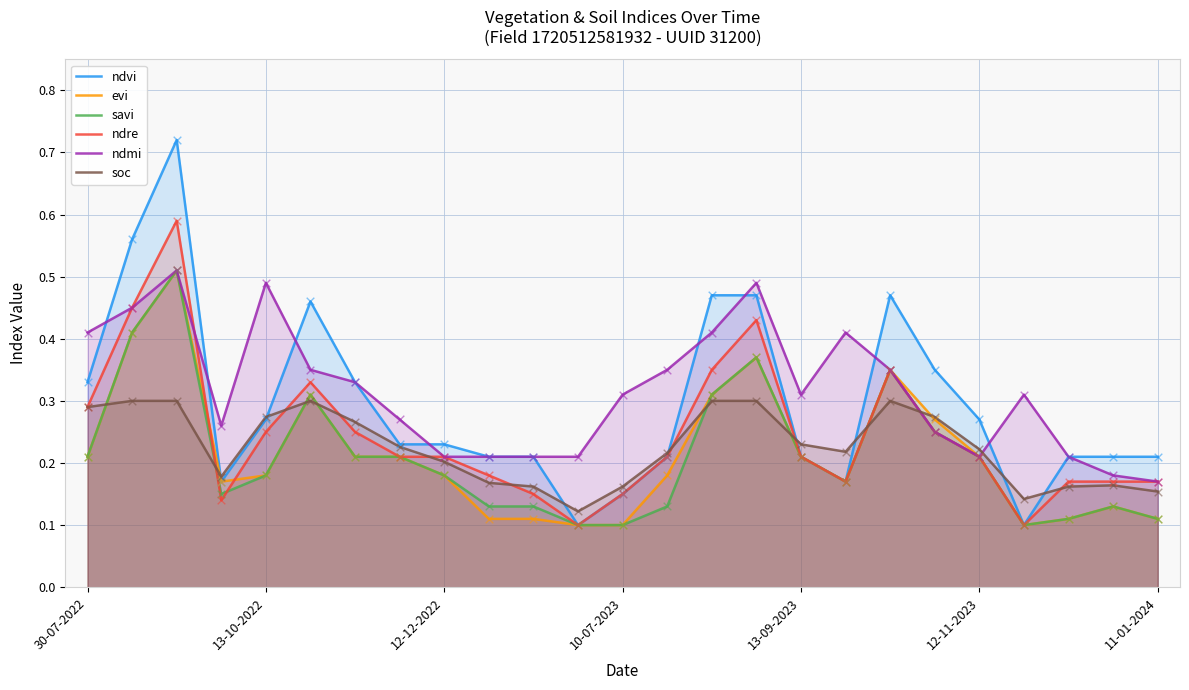

At how many categories does at least one series exceed 0?

25